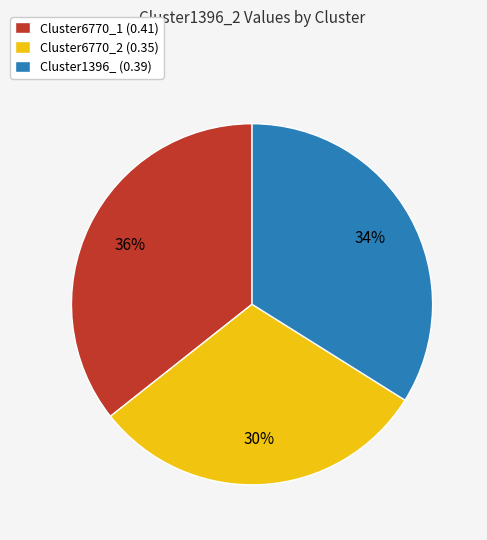

What is the largest slice in the pie chart?

Cluster6770_1